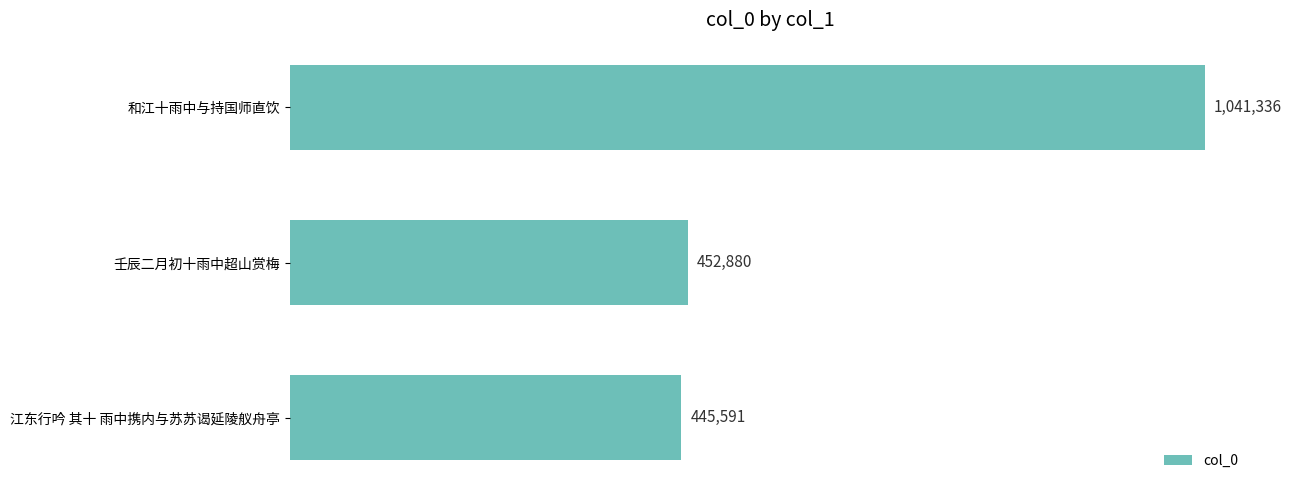

Where is the data nearest to the value 743463?

壬辰二月初十雨中超山赏梅